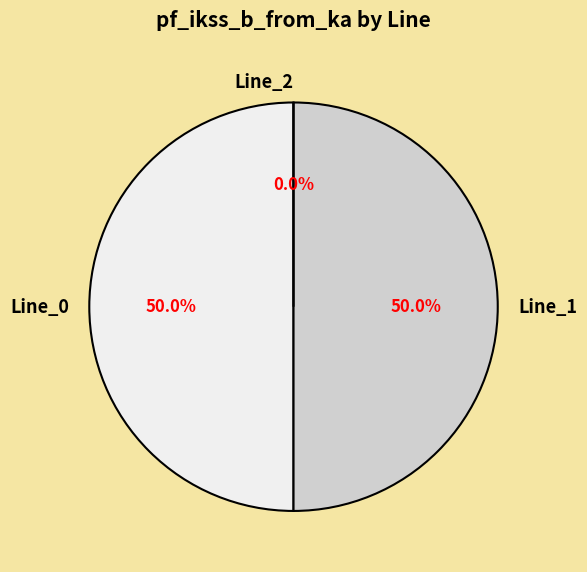

To the nearest percent, what is the difference between the largest and smallest slice percentages?

50%